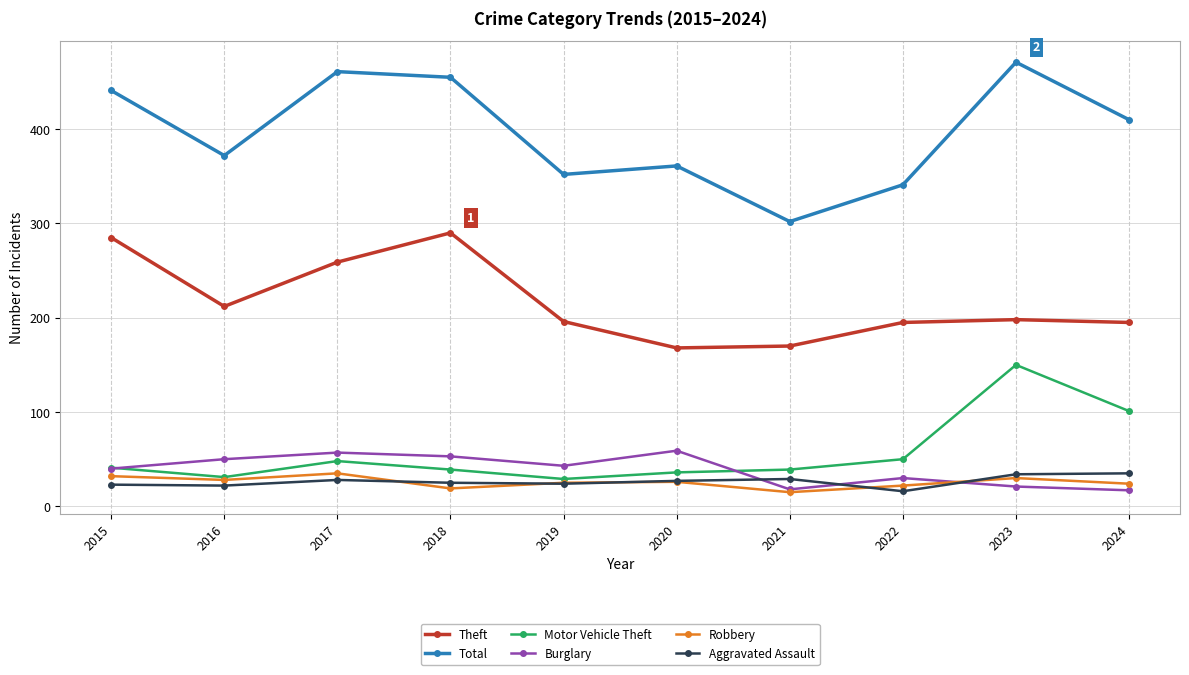

What is the approximate value of Aggravated Assault at 2019, to the nearest 5?

25